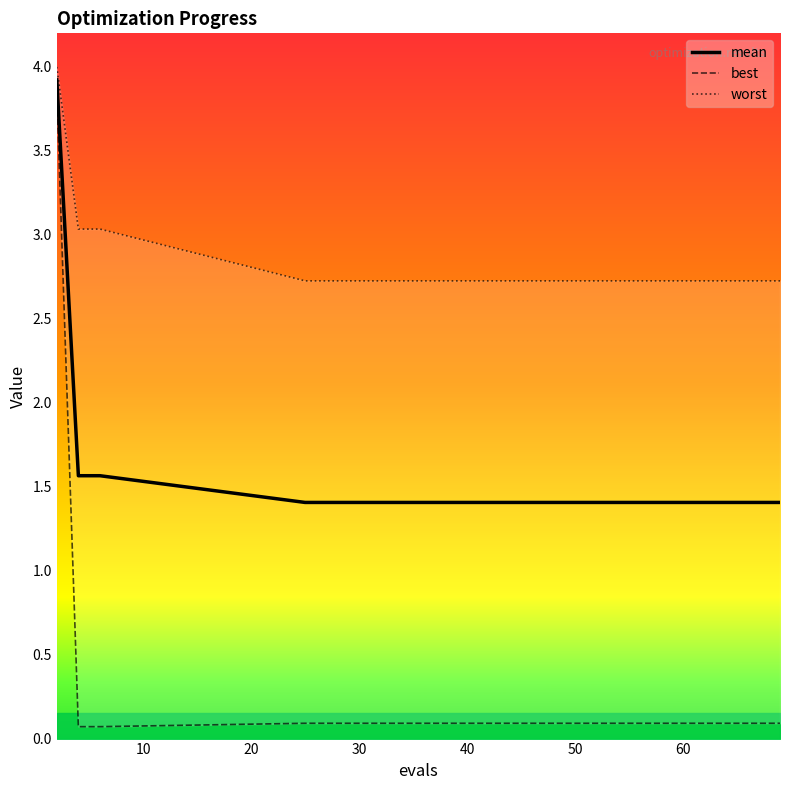

At which label is mean closest to 2?

10